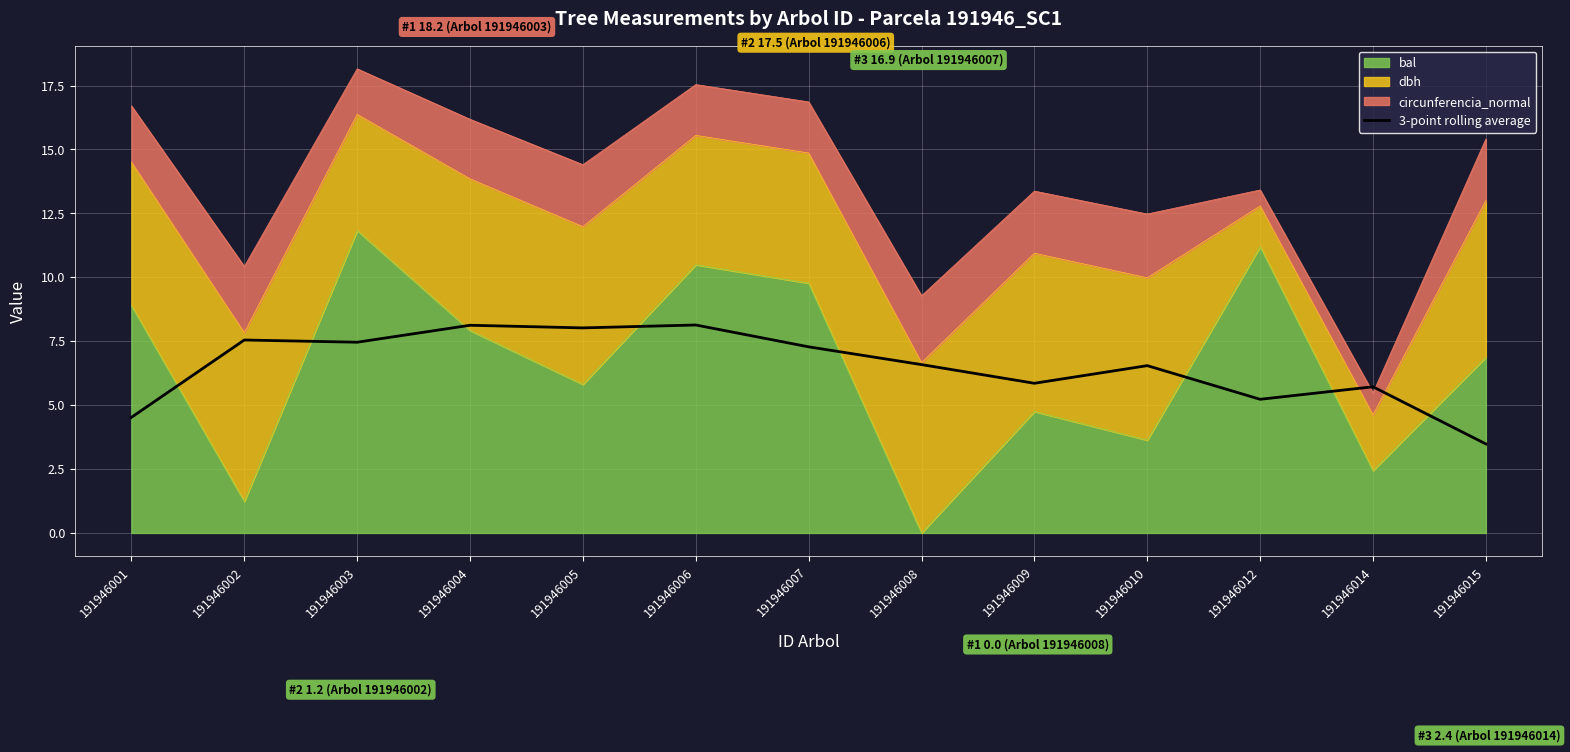

What is the value of the 1st point from the left?

4.5